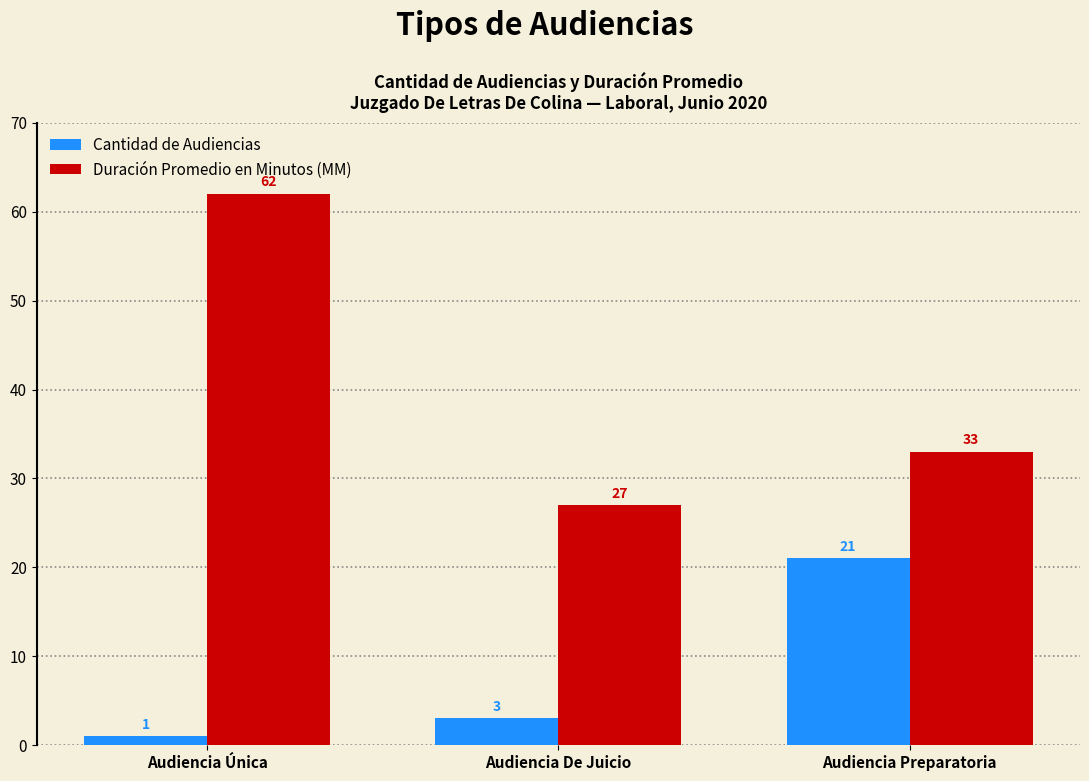

Rank the categories by Cantidad de Audiencias value from highest to lowest.

Audiencia Preparatoria, Audiencia De Juicio, Audiencia Única